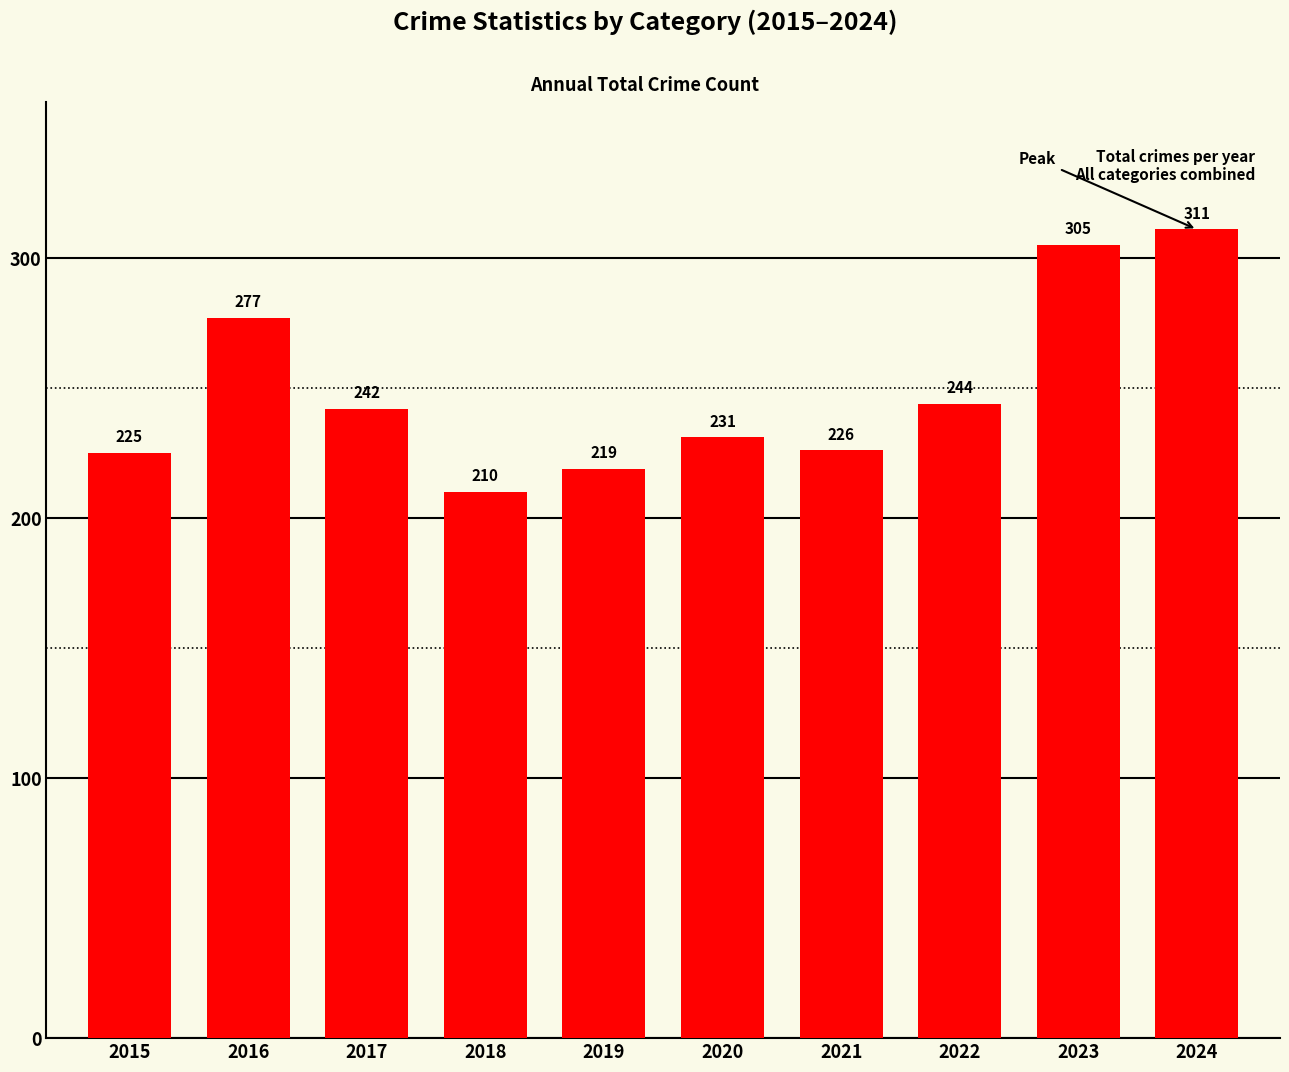

Rank the categories by value from lowest to highest.

2018, 2019, 2015, 2021, 2020, 2017, 2022, 2016, 2023, 2024